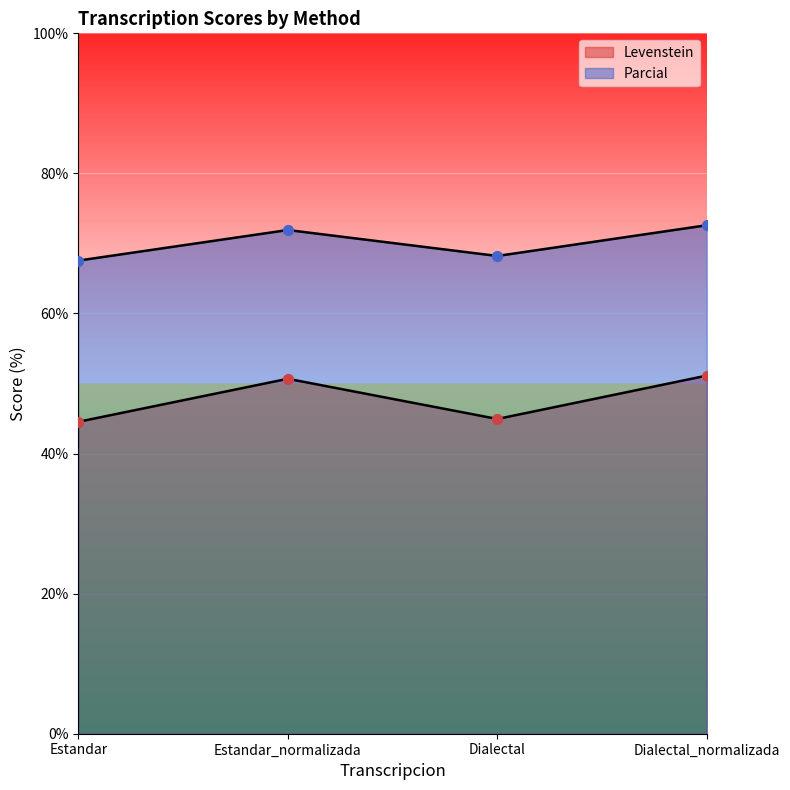

Which series reaches the minimum Y coordinate?

Levenstein